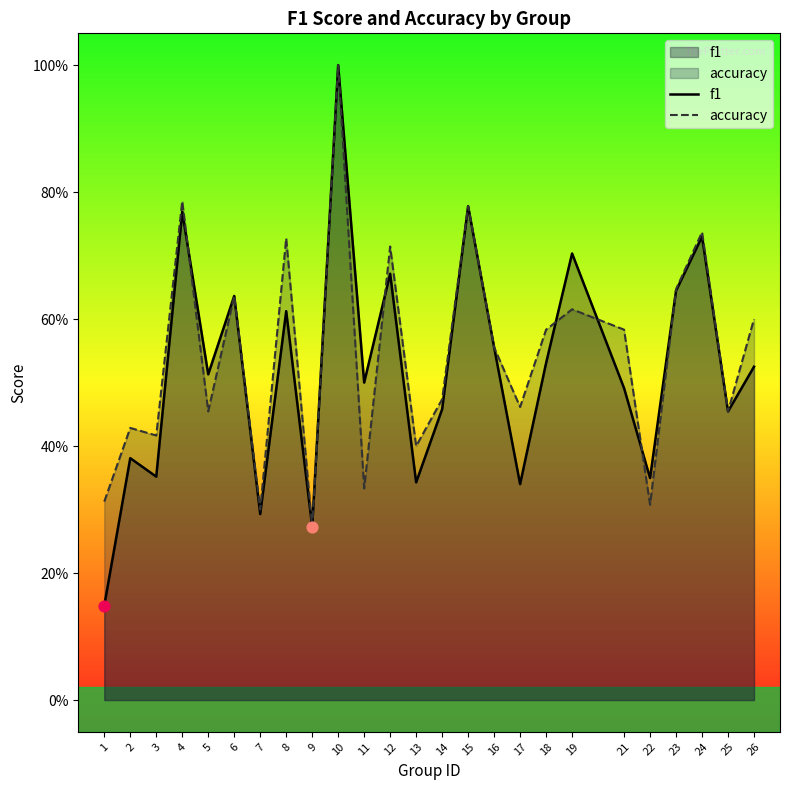

Which series reaches the minimum Y coordinate?

f1